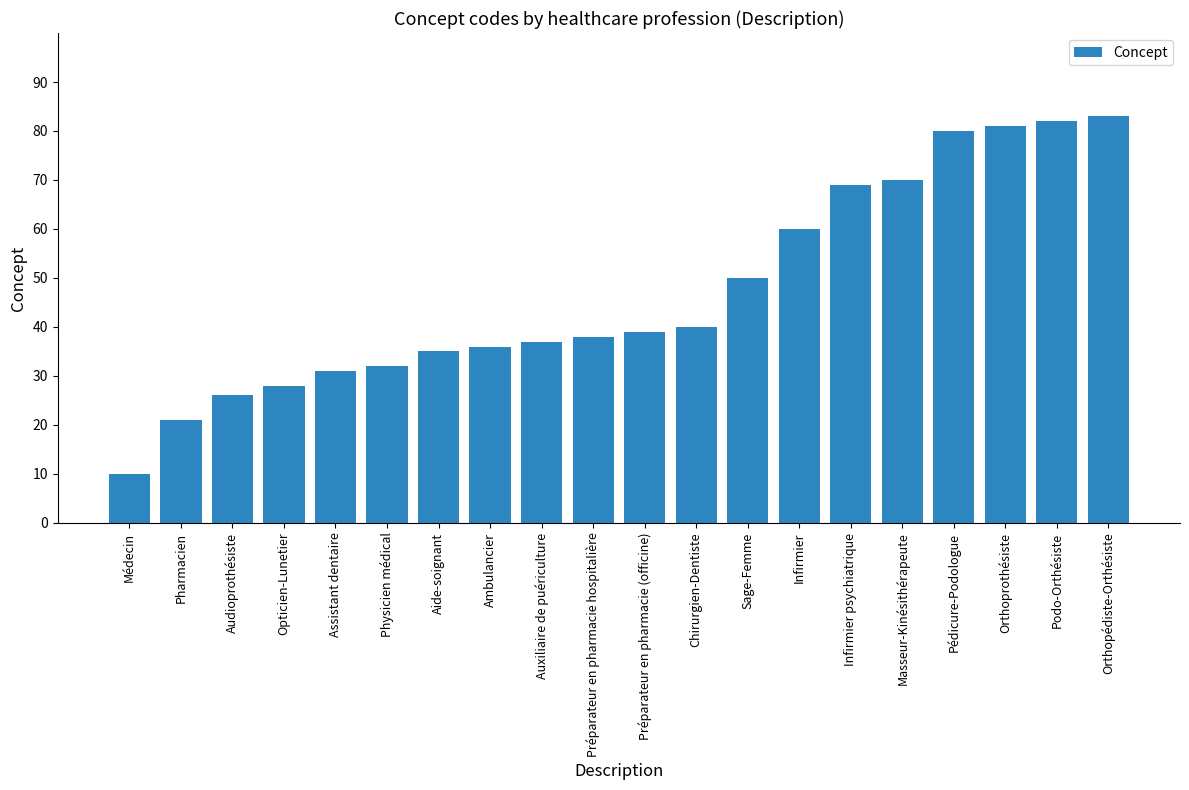

What is the difference between the values at Préparateur en pharmacie (officine) and Physicien médical?

7